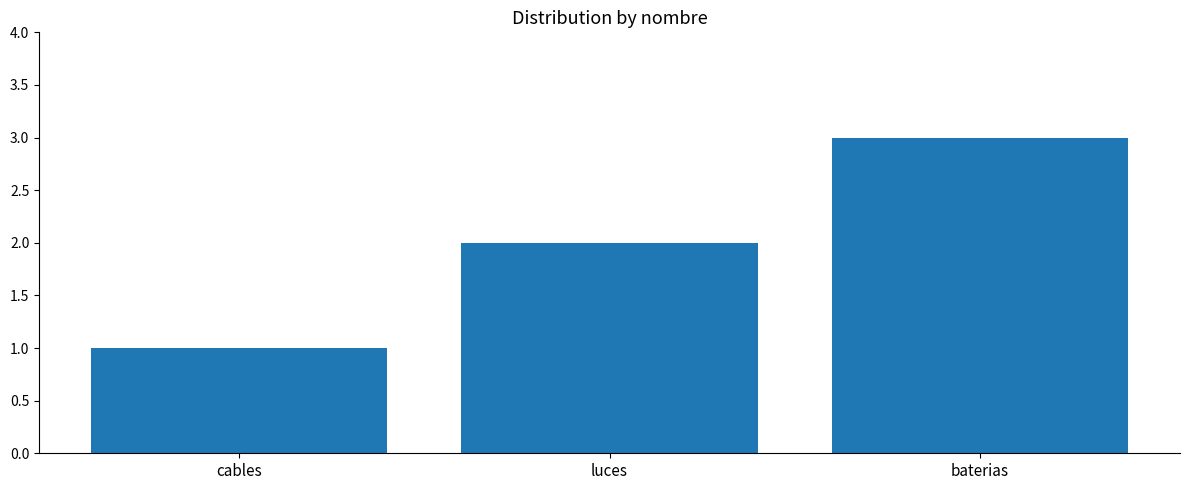

How many values are below 2?

1